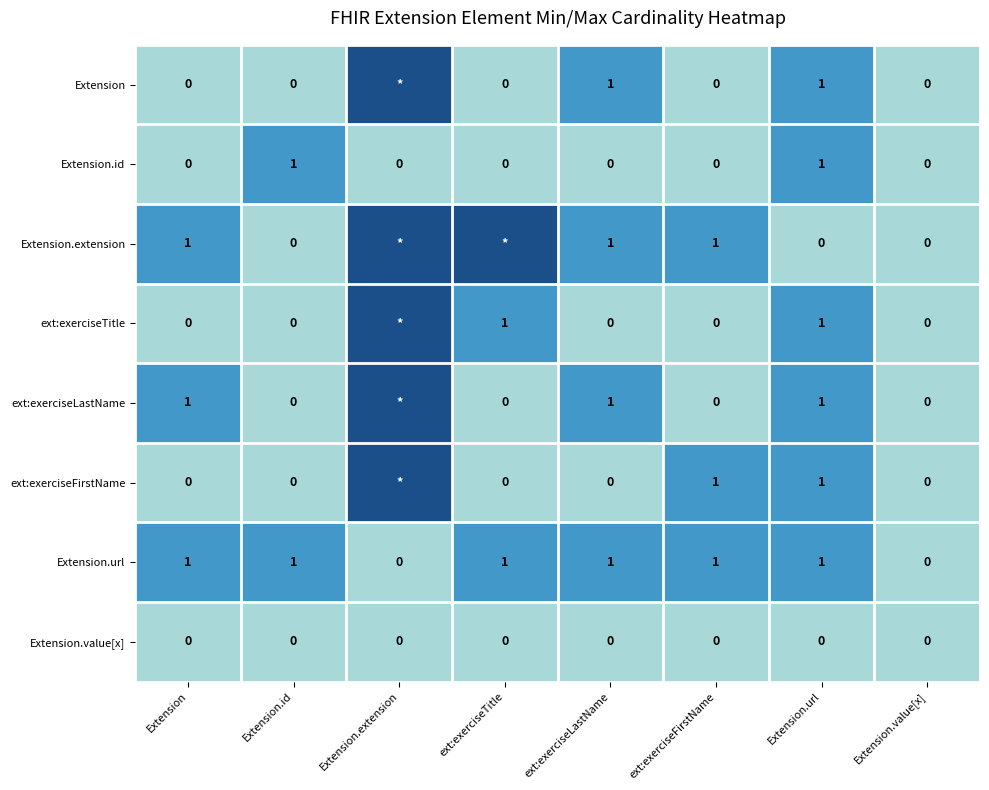

The Extension.id series shows 0 at ext:exerciseFirstName. True or false?

True